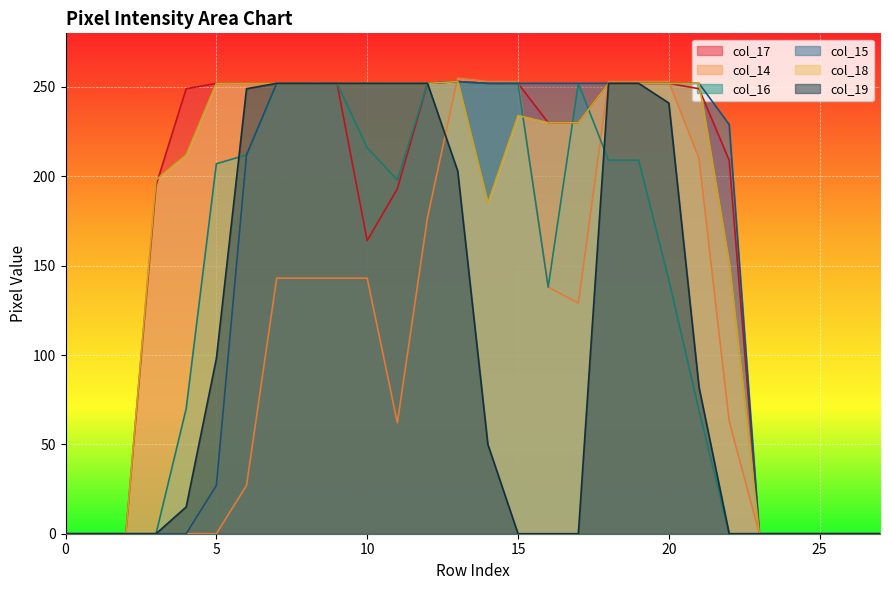

Which series has the largest total across all categories?

col_17